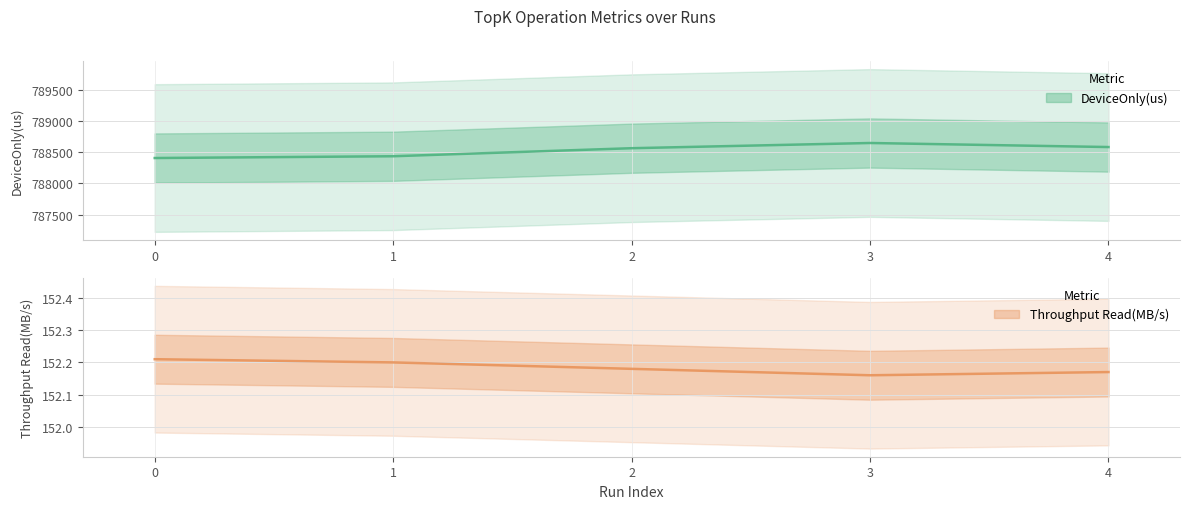

Which series has the largest total across all categories?

DeviceOnly(us)